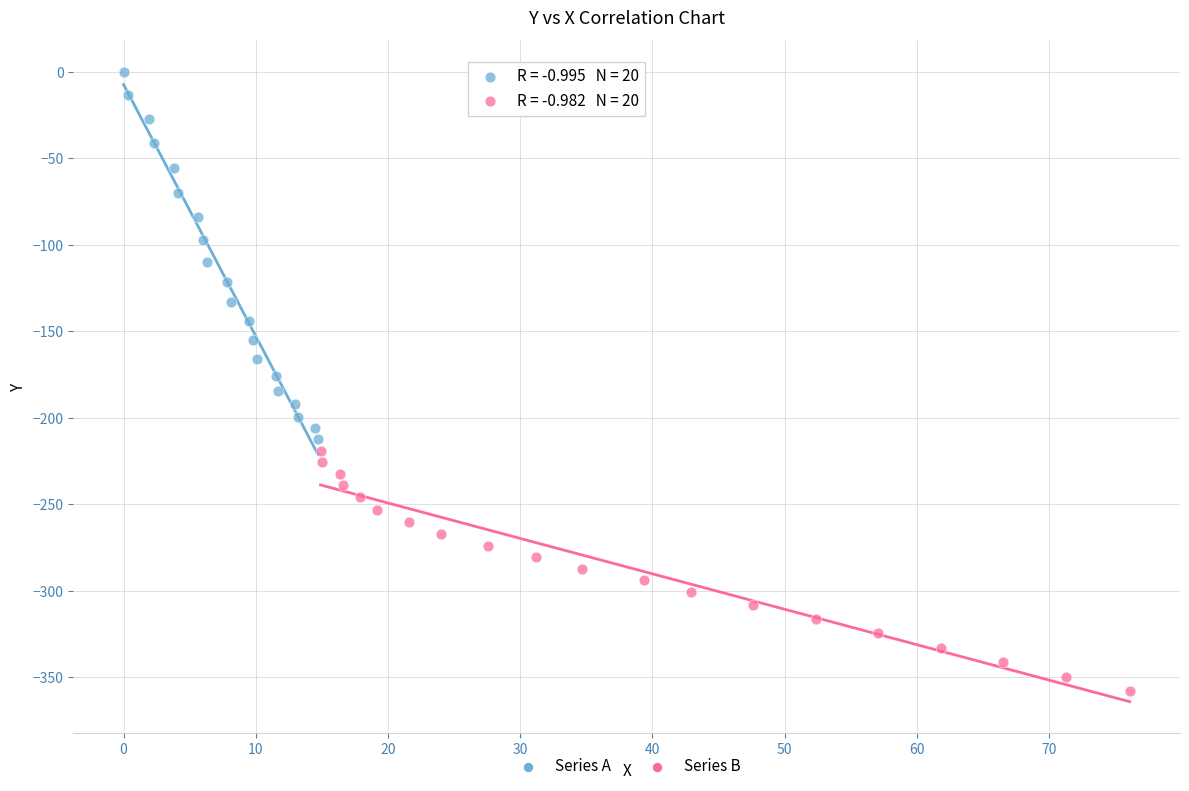

Which series contains the highest Y value?

Series A